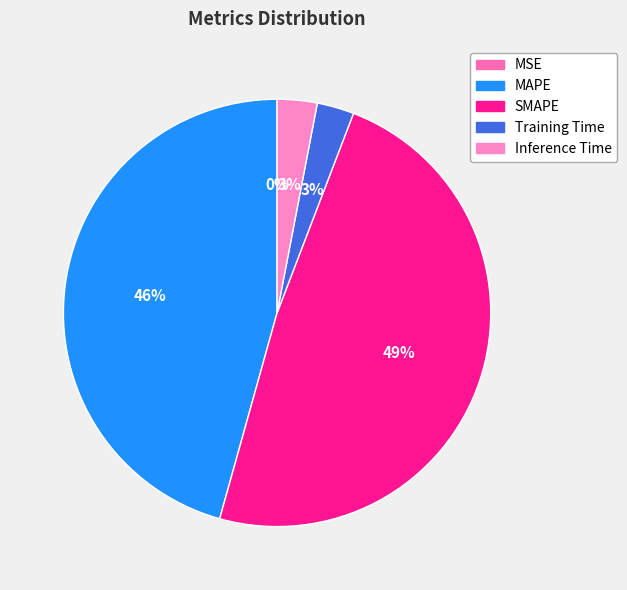

What is the largest slice in the pie chart?

SMAPE